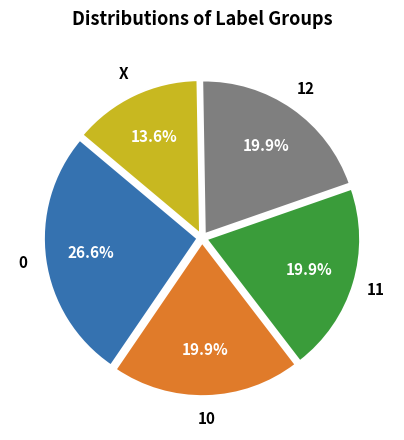

Which category has the smallest portion of the pie?

X